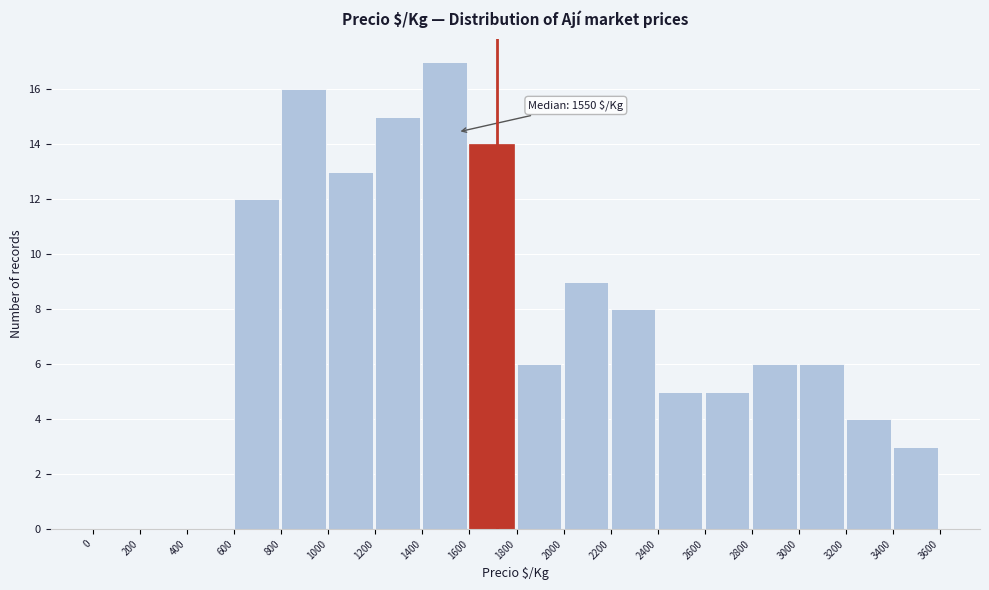

Which range on the x-axis has the tallest bar?

1400 to 1600